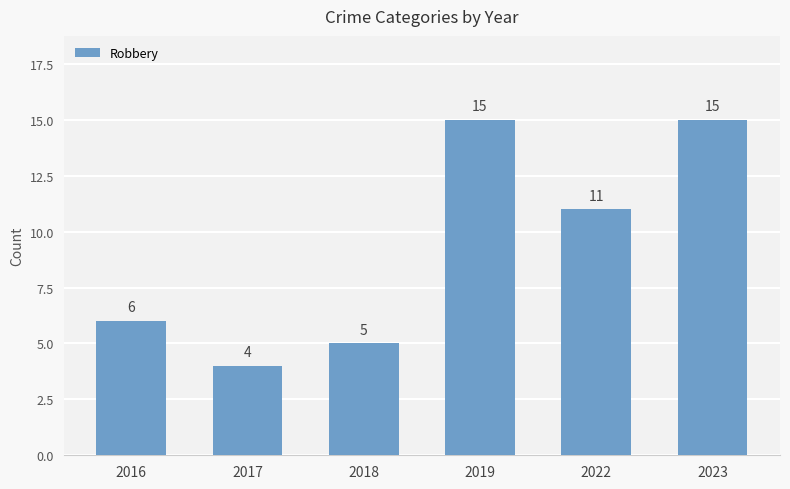

Does the chart contain any negative values?

No